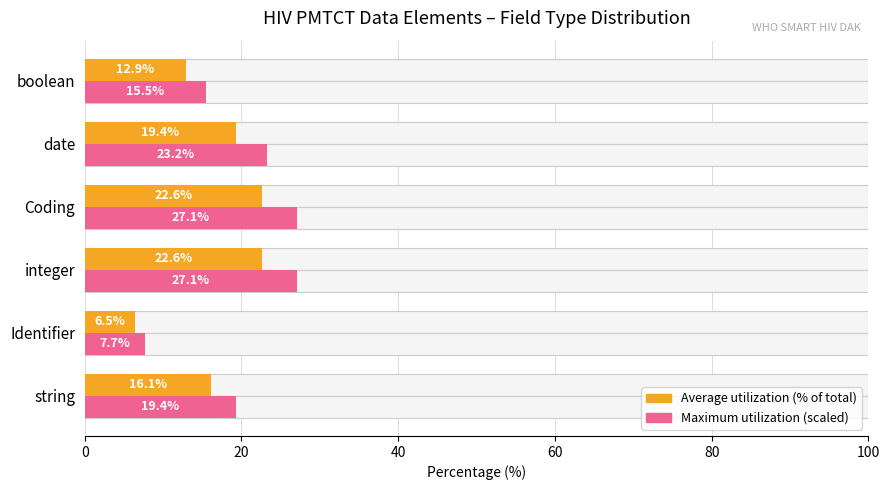

What is the minimum value for Average utilization?

6.5